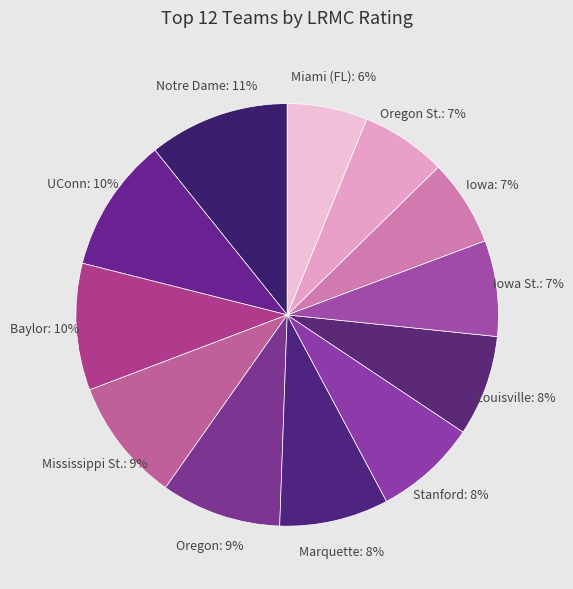

How many slices are in this pie chart?

12